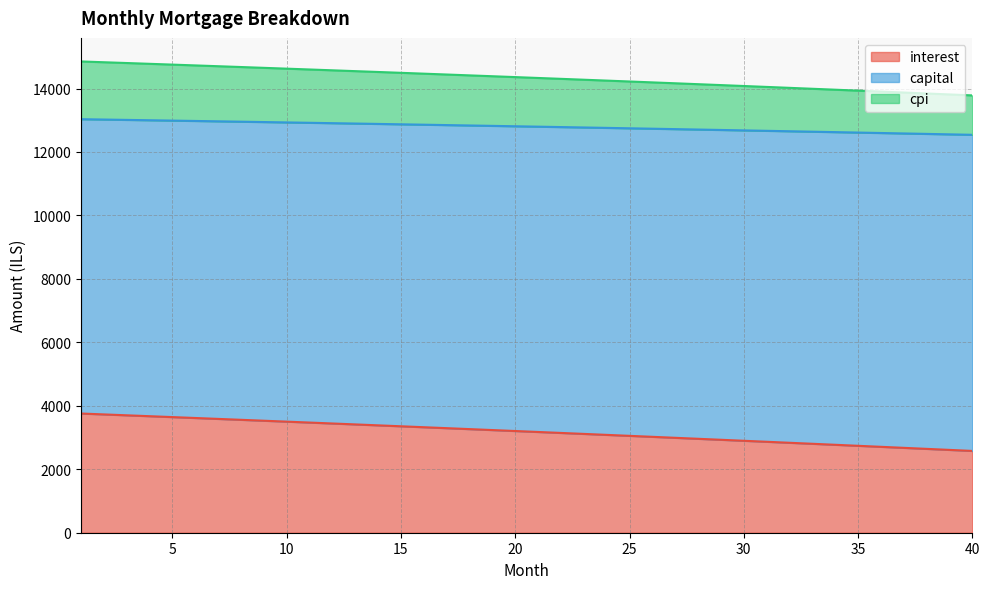

What is the maximum value for interest?

3756.9